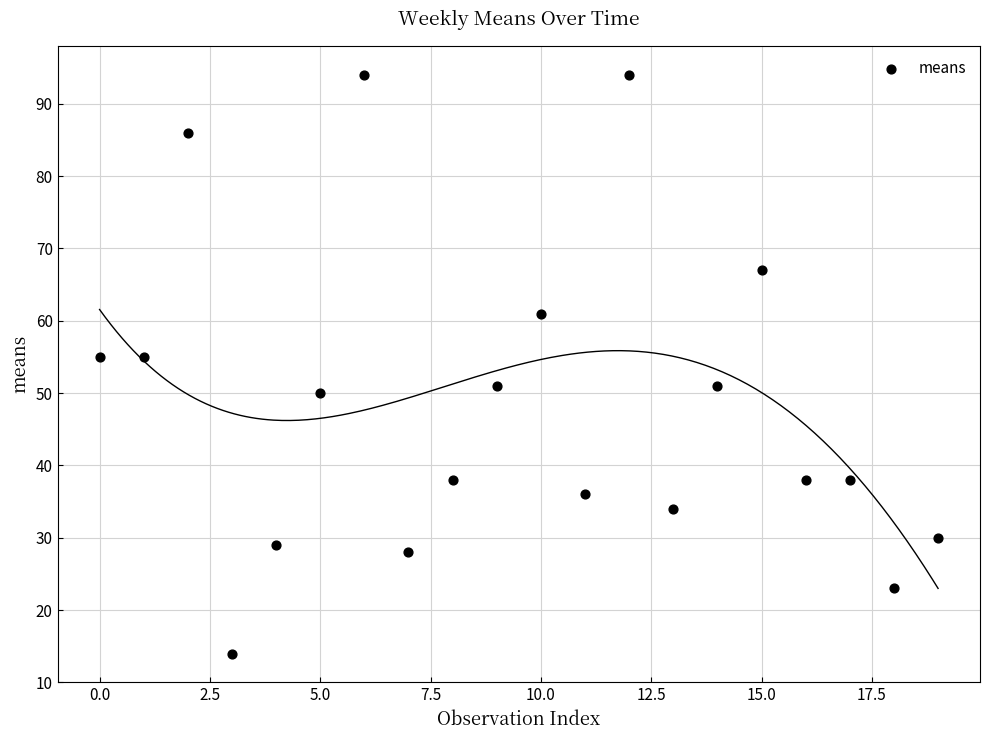

What is the range of Y values (max minus min)?

80